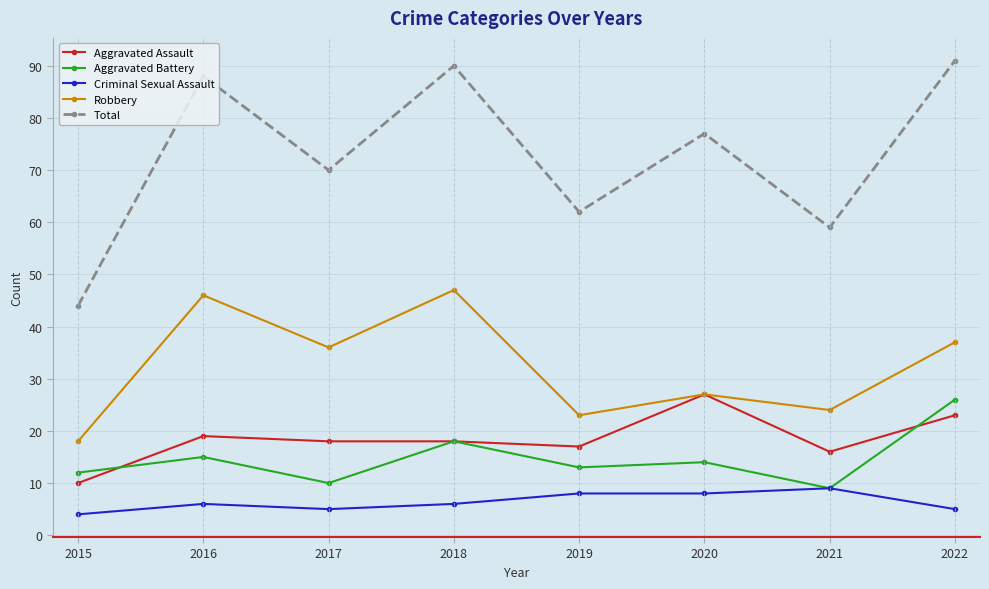

Reading left to right, transcribe all the data shown in this chart.

Aggravated Assault: 10	19	18	18	17	27	16	23
Aggravated Battery: 12	15	10	18	13	14	9	26
Criminal Sexual Assault: 4	6	5	6	8	8	9	5
Robbery: 18	46	36	47	23	27	24	37
Total: 44	88	70	90	62	77	59	91